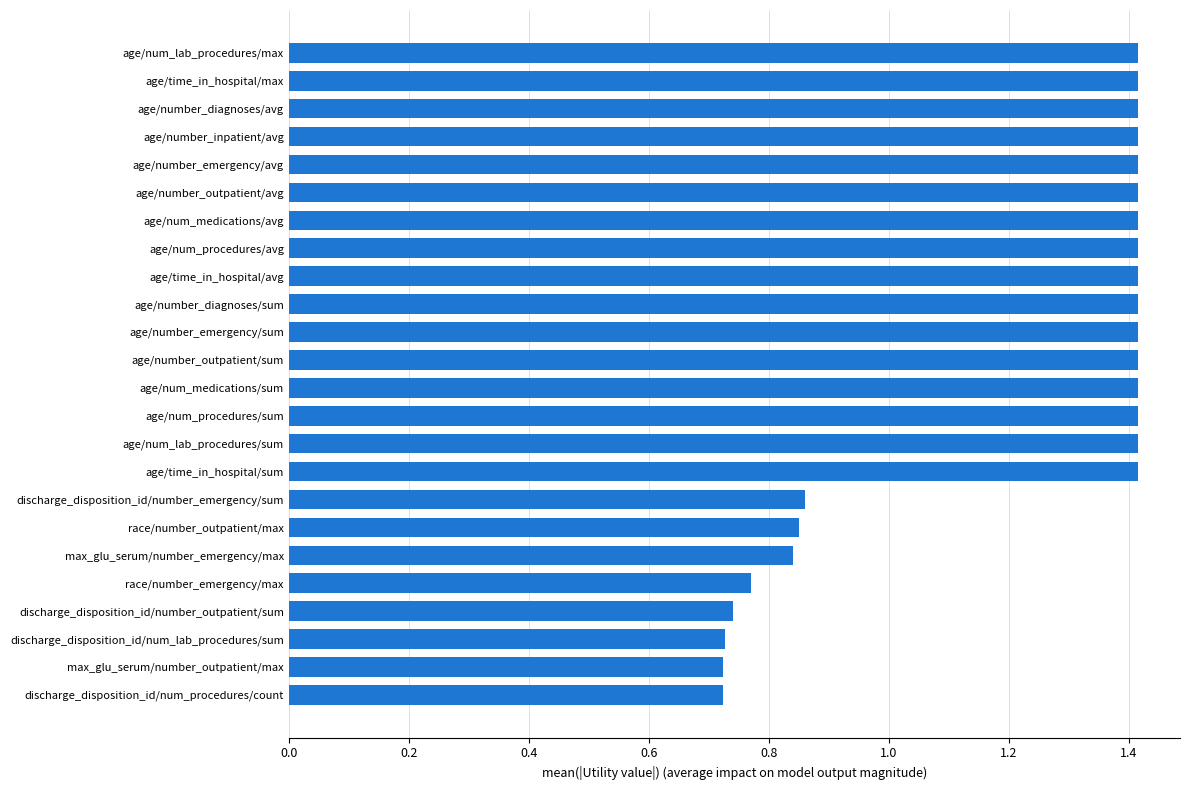

What is the sum of the values at age/number_outpatient/sum and age/number_diagnoses/avg?

2.8